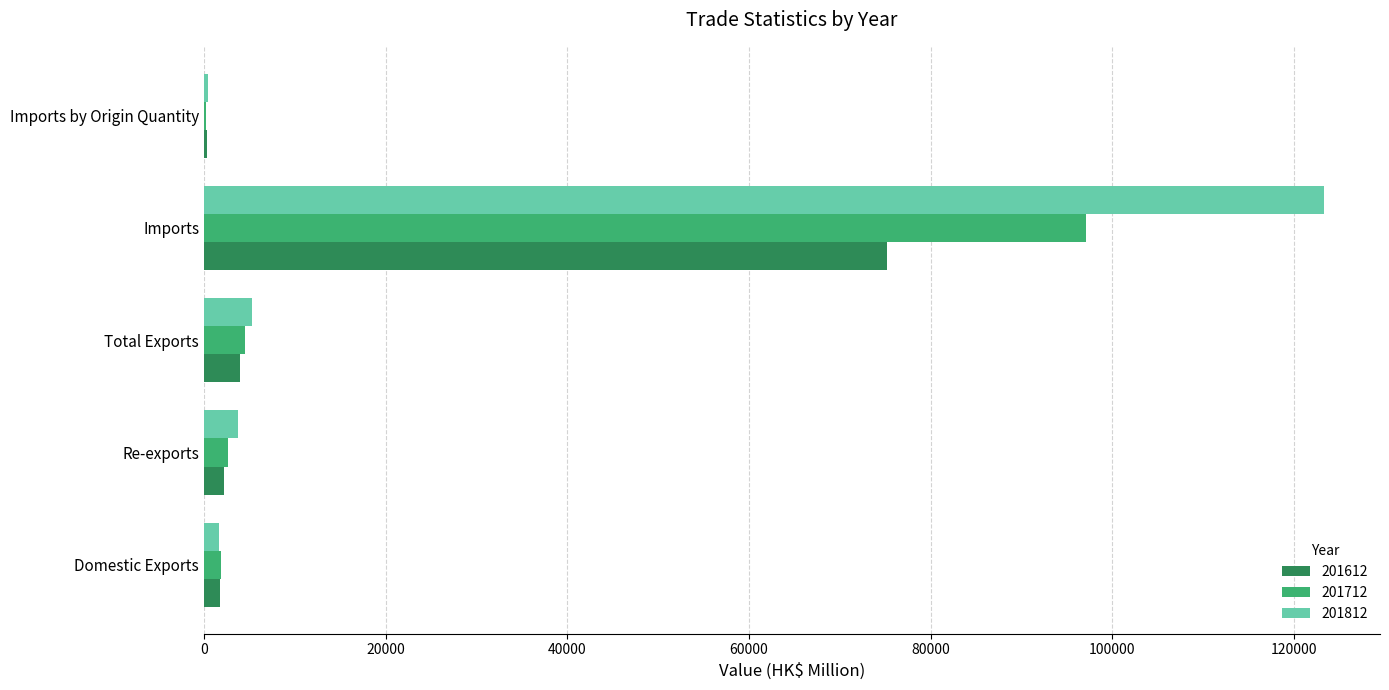

What is the average value of the 201812 series?

26874.4